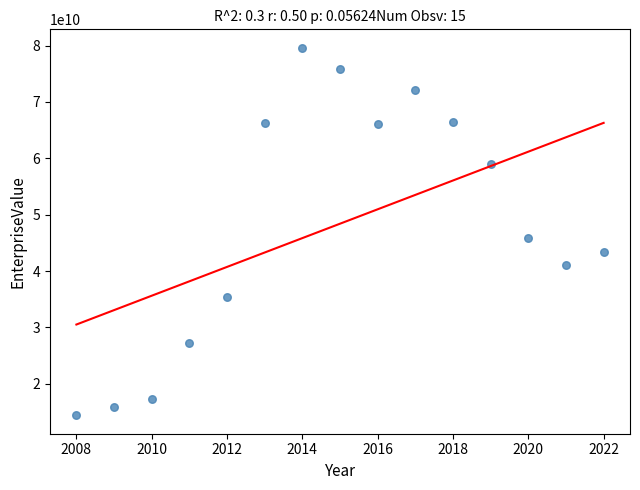

What Y value in the scatter plot is closest to 47013430355?

45894974000